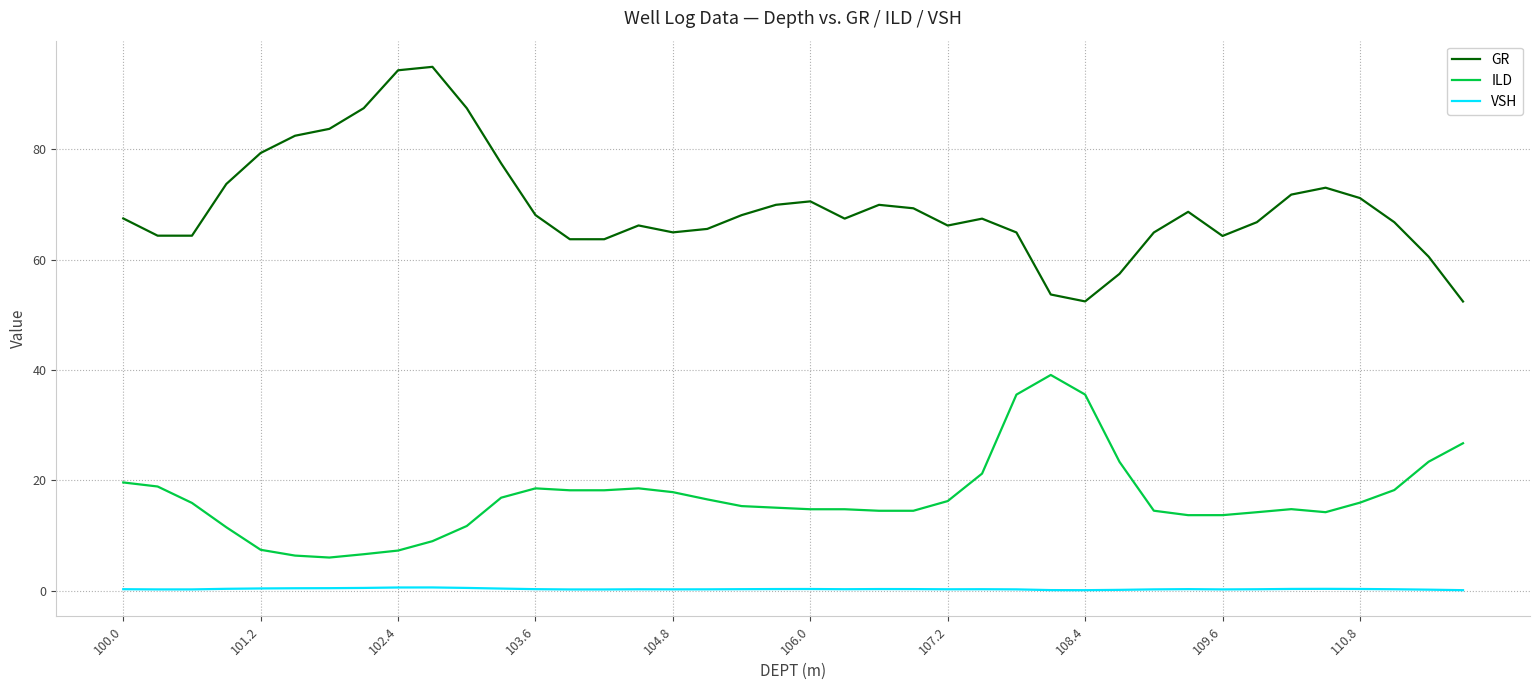

Which series has the largest total across all categories?

GR